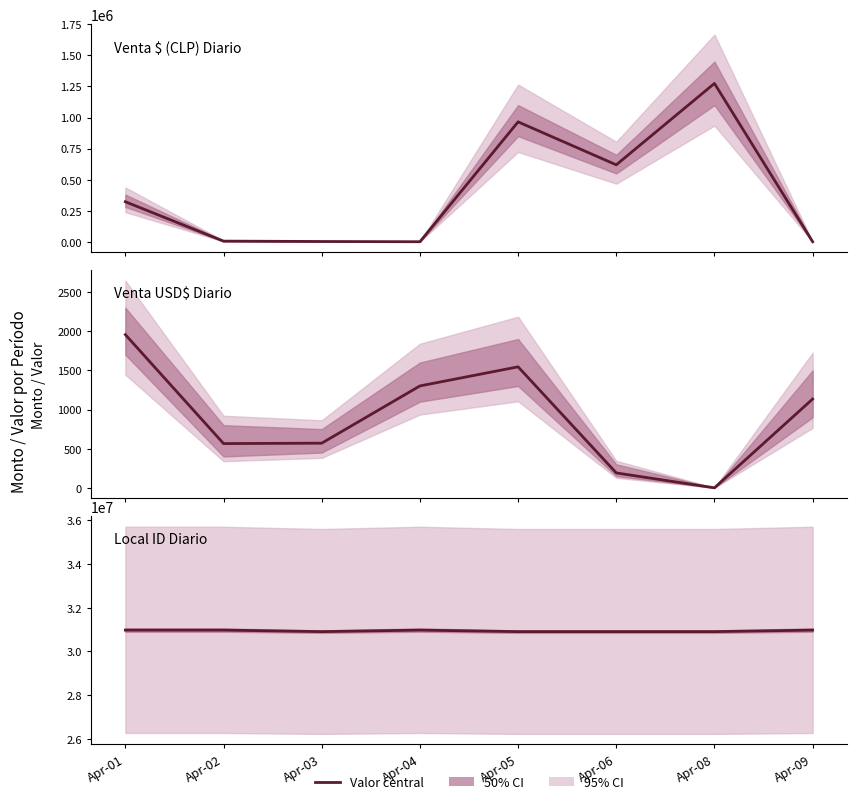

How many data points in Pago $ (CLP) are less than 322000?

4